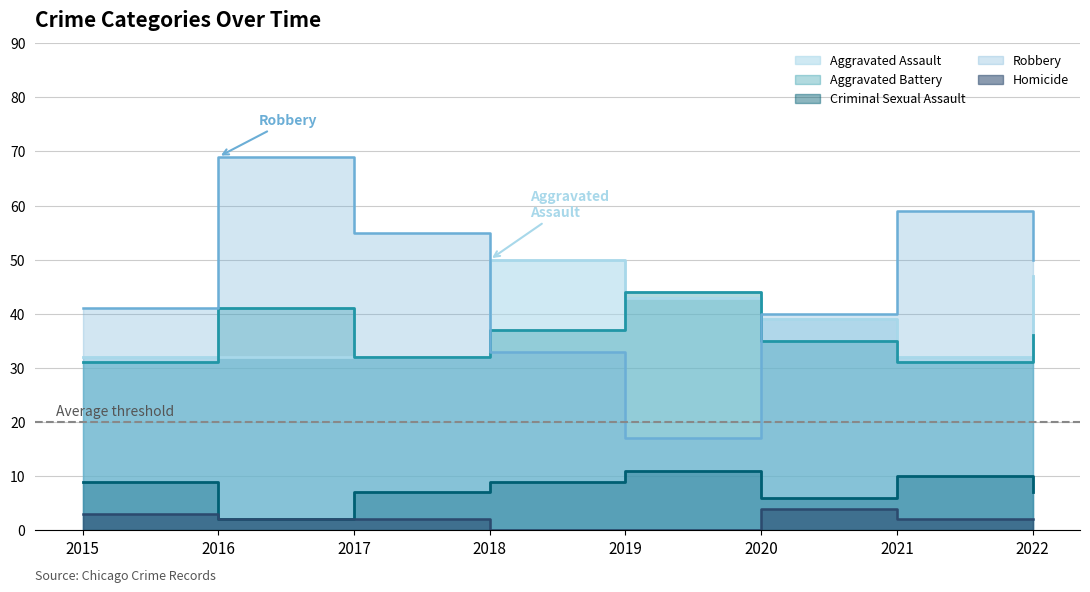

The Robbery series shows 70 at 2020. True or false?

False